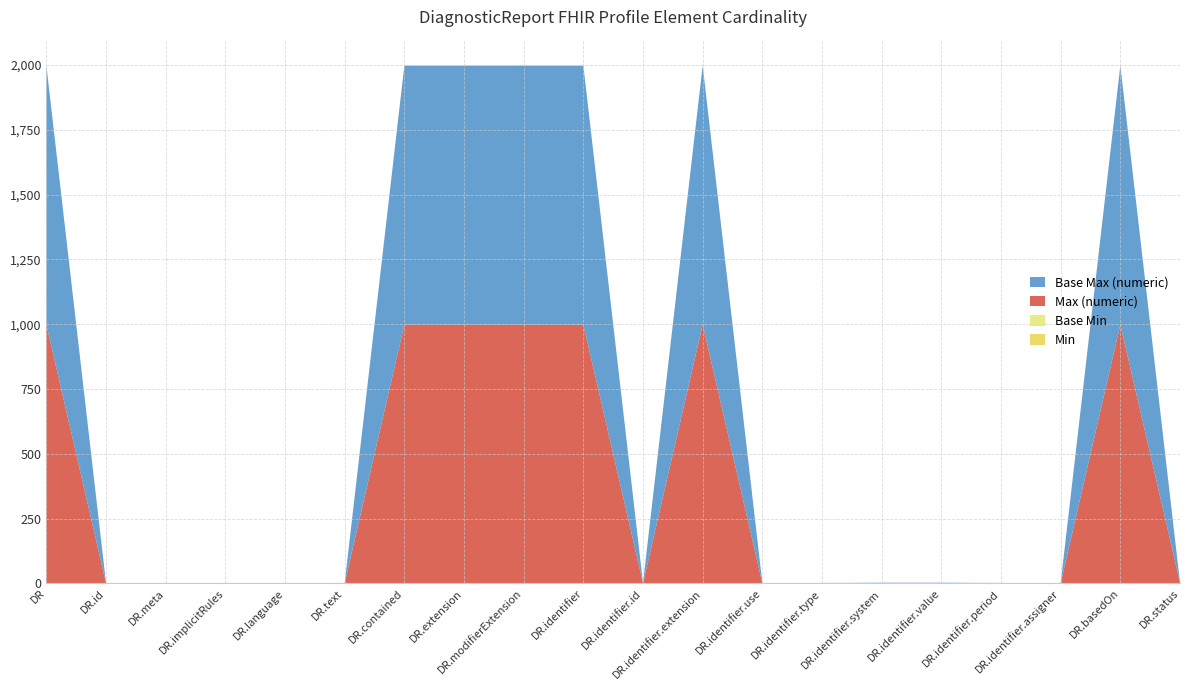

Reading left to right, transcribe all the data shown in this chart.

Min: 0	0	0	0	0	0	0	0	0	0	0	0	0	0	1	1	0	0	0	1
Base Min: 0	0	0	0	0	0	0	0	0	0	0	0	0	0	0	0	0	0	0	1
Max (numeric): 999	1	1	1	1	1	999	999	999	999	1	999	1	1	1	1	1	1	999	1
Base Max (numeric): 999	1	1	1	1	1	999	999	999	999	1	999	1	1	1	1	1	1	999	1